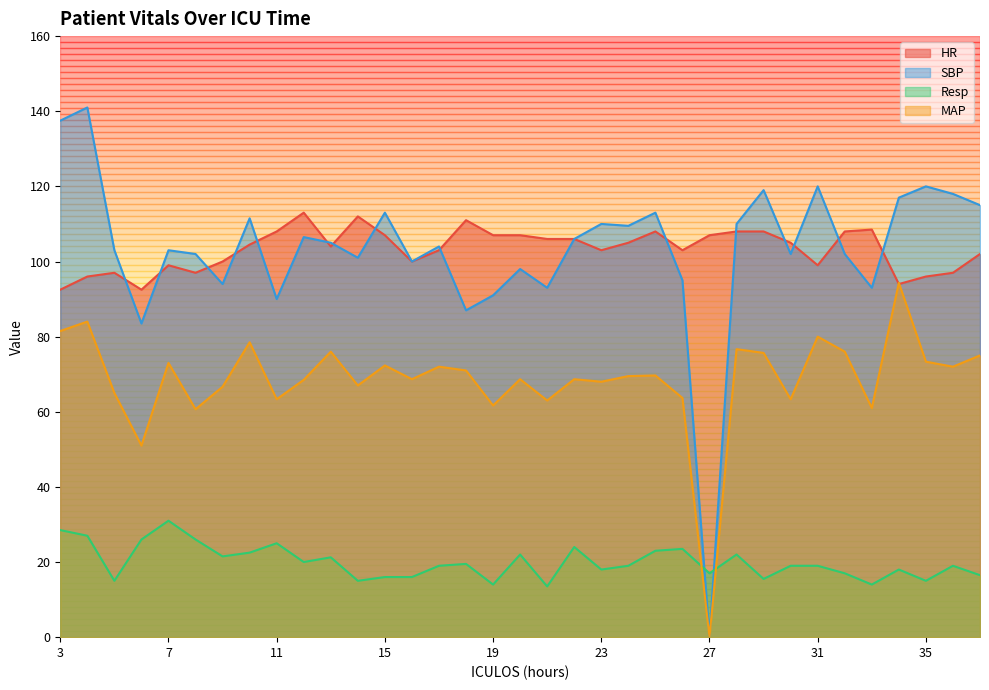

Reading left to right, extract all data points from this chart.

HR: 92.5	96.0	97.0	92.5	99.0	97.0	100.0	104.5	108.0	113.0	104.0	112.0	107.0	100.0	103.0	111.0	107.0	107.0	106.0	106.0	103.0	105.0	108.0	103.0	107.0	108.0	108.0	105.0	99.0	108.0	108.5	94.0	96.0	97.0	102.0
SBP: 137.5	141.0	103.0	83.5	103.0	102.0	94.0	111.5	90.0	106.5	105.0	101.0	113.0	100.0	104.0	87.0	91.0	98.0	93.0	106.0	110.0	109.5	113.0	95.0	0.0	110.0	119.0	102.0	120.0	102.0	93.0	117.0	120.0	118.0	115.0
Resp: 28.5	27.0	15.0	26.0	31.0	26.0	21.5	22.5	25.0	20.0	21.2	15.0	16.0	16.0	19.0	19.5	14.0	22.0	13.5	24.0	18.0	19.0	23.0	23.5	17.0	22.0	15.5	19.0	19.0	17.0	14.0	18.0	15.0	19.0	16.5
MAP: 81.5	84.0	65.0	51.0	73.0	60.7	66.7	78.5	63.3	68.5	76.0	67.0	72.3	68.7	72.0	71.0	61.7	68.7	63.0	68.7	68.0	69.5	69.7	63.7	0.0	76.7	75.7	63.3	80.0	76.0	61.0	94.3	73.3	72.0	75.0